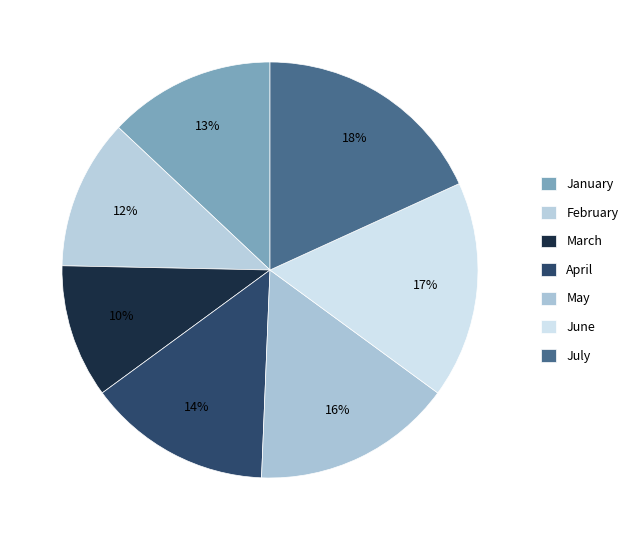

How many slices are in this pie chart?

7